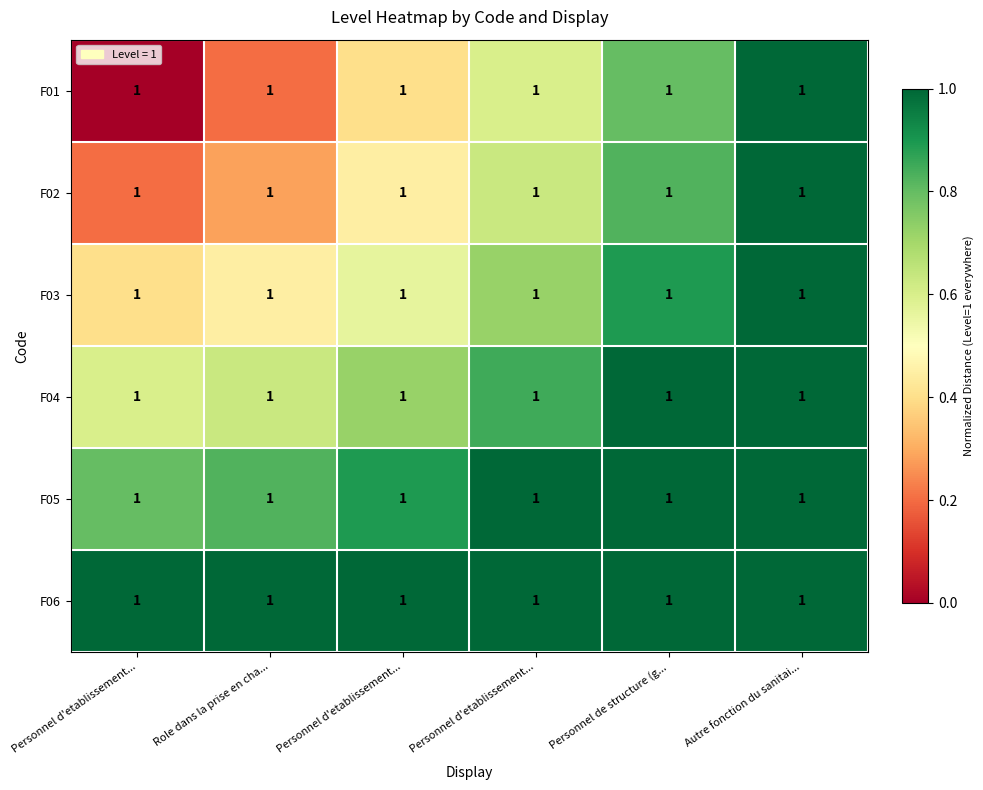

How many F05 values are between 0 and 1?

4